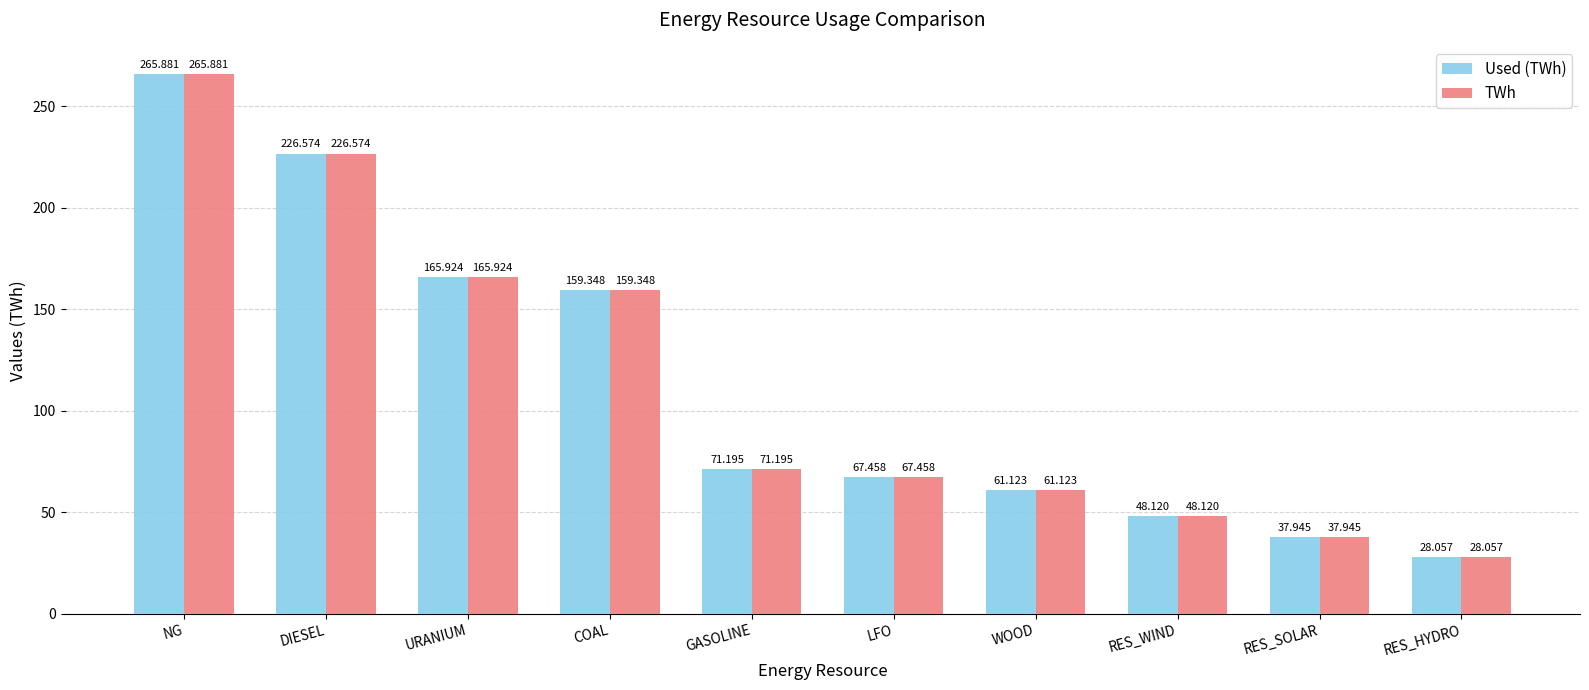

What is the average value of the TWh series?

113.2